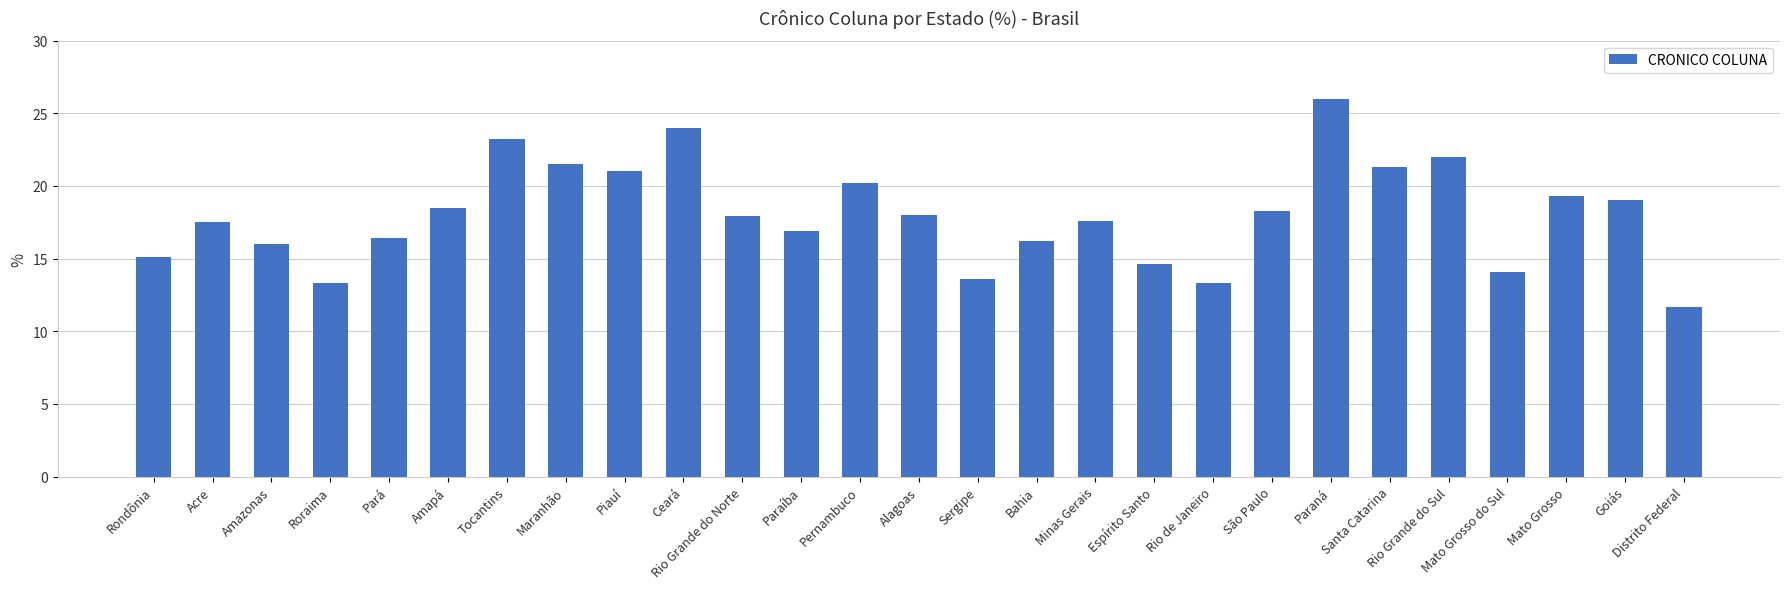

True or false: the data shows 11.7 at Distrito Federal.

True